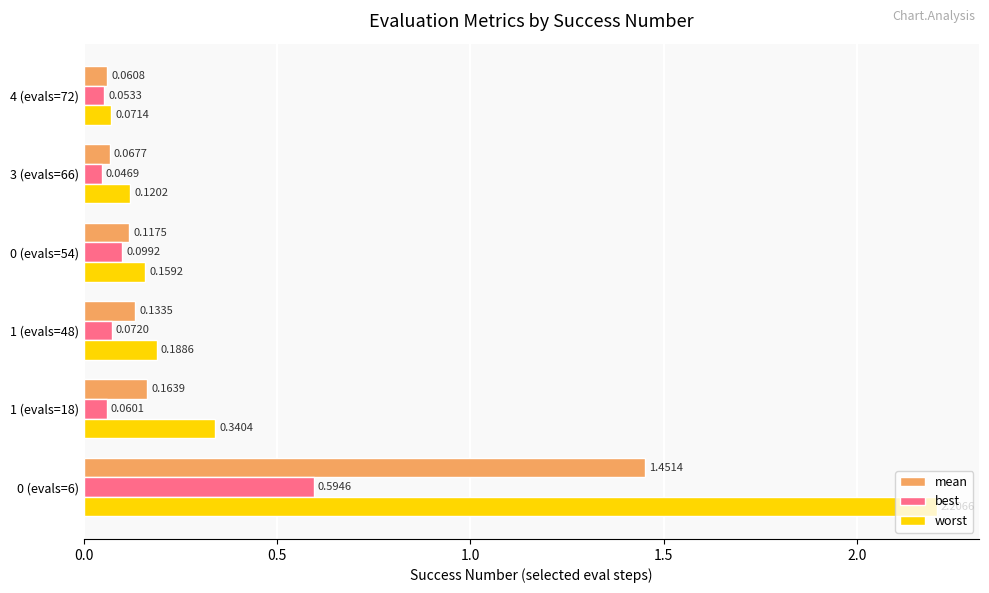

Between 1 (evals=48) and 3 (evals=66), which series saw the biggest shift?

worst